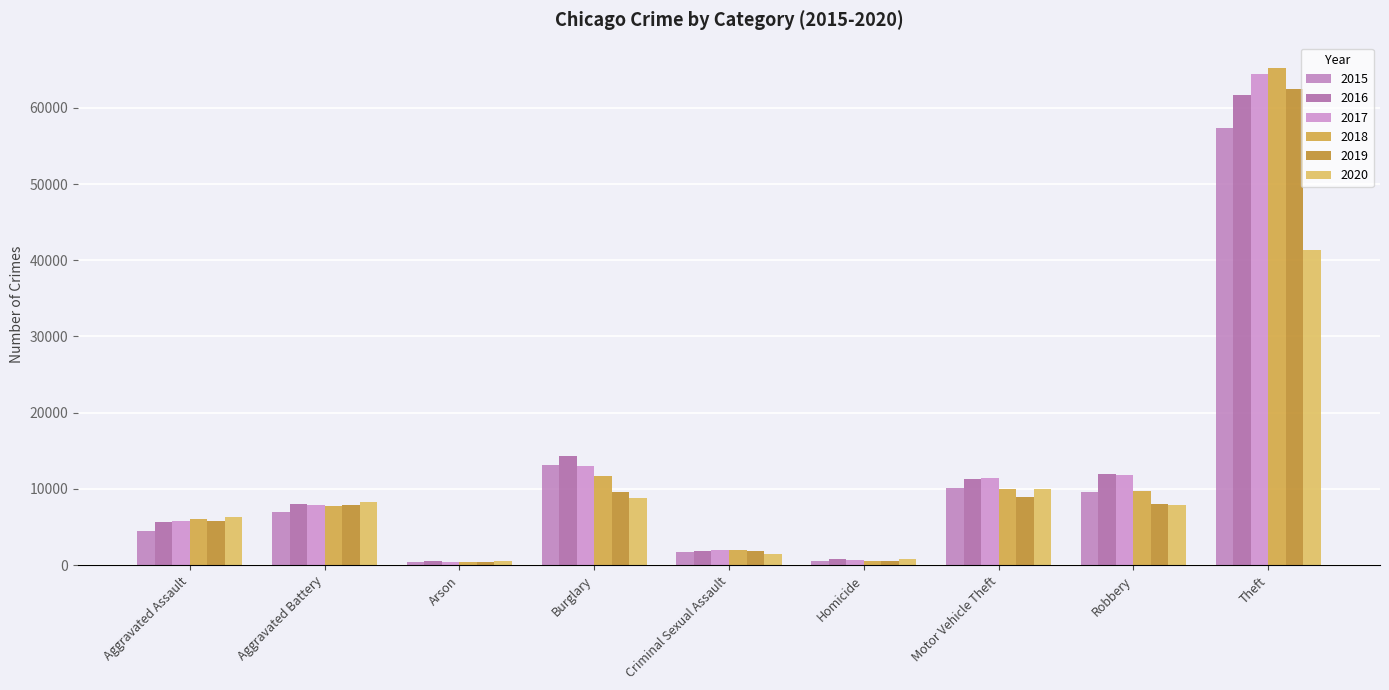

Which series has the largest total across all categories?

2017